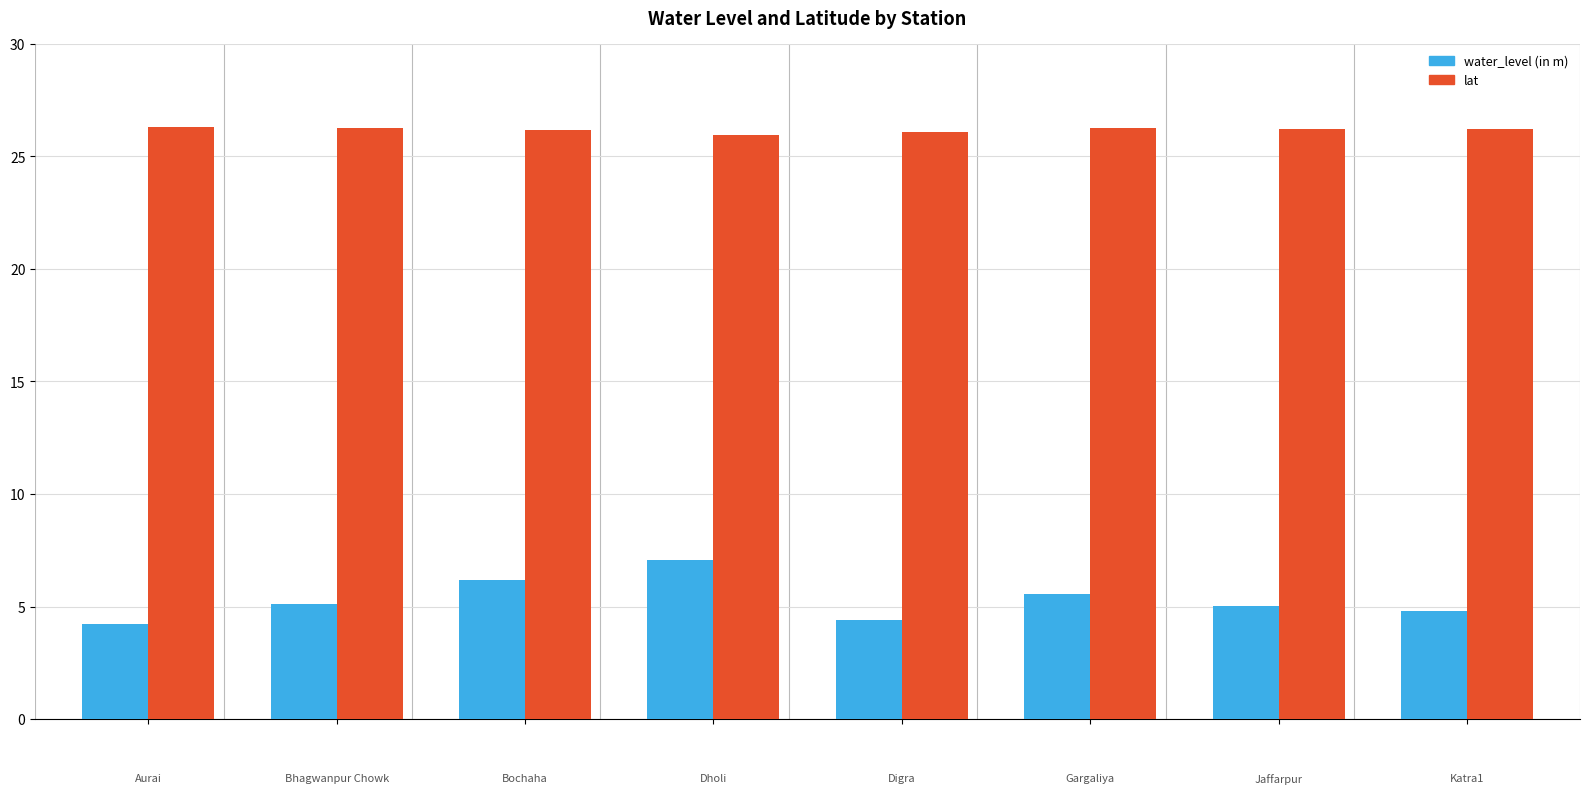

What is the lowest value of the water_level (in m) series?

4.2